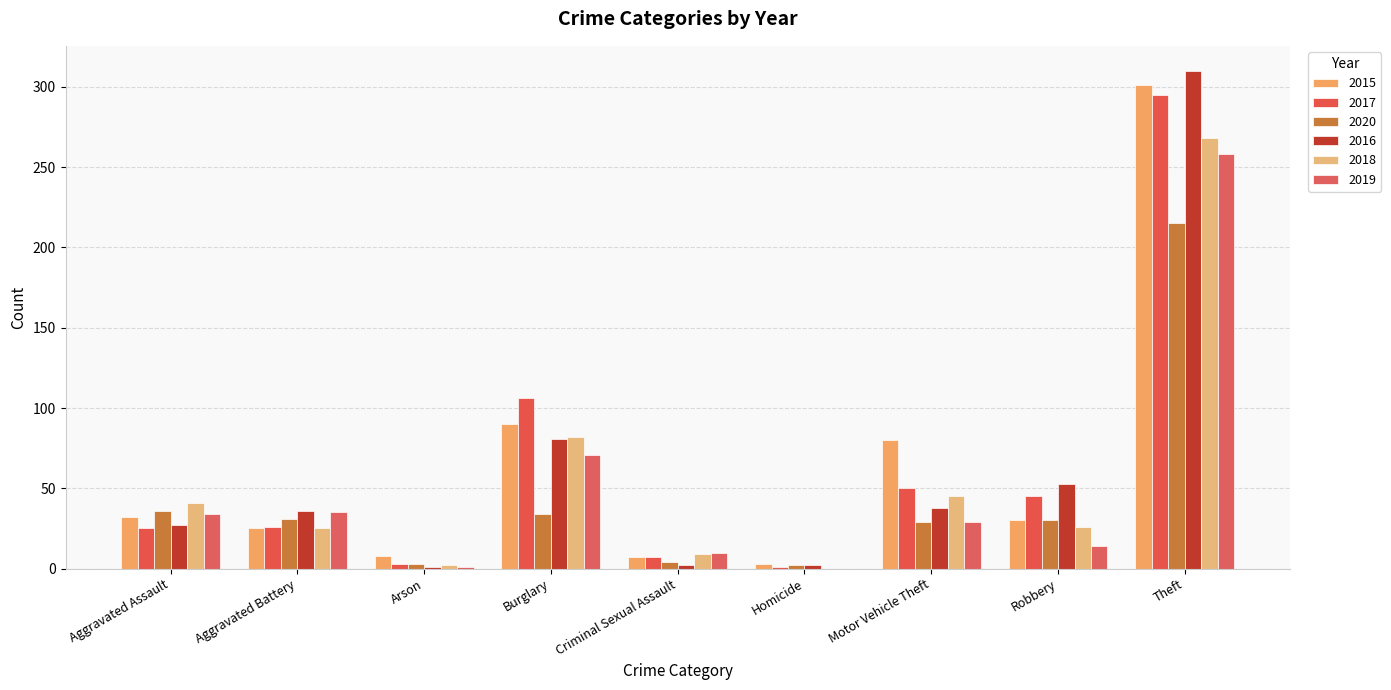

The value of 2015 at Criminal Sexual Assault is 7. True or false?

True